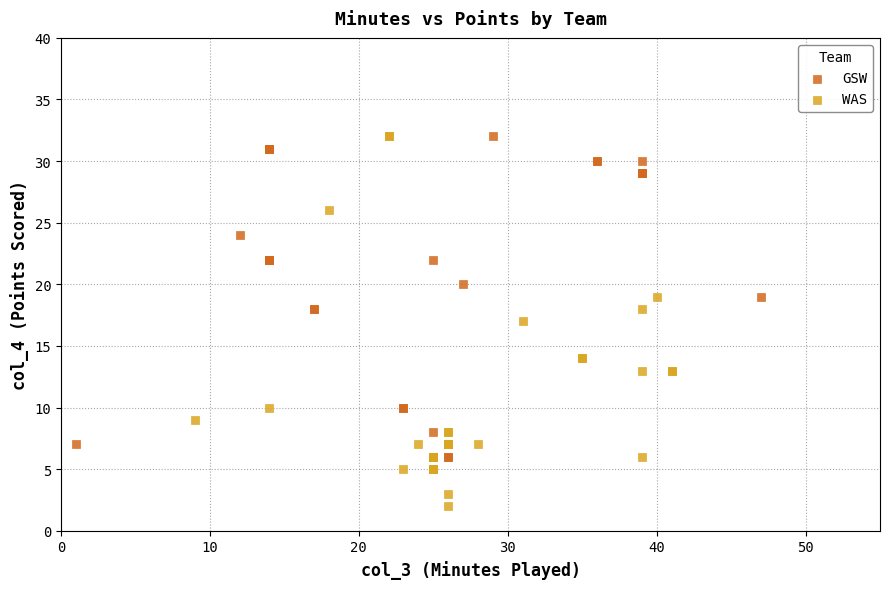

Which series has the largest Y range (max minus min)?

WAS